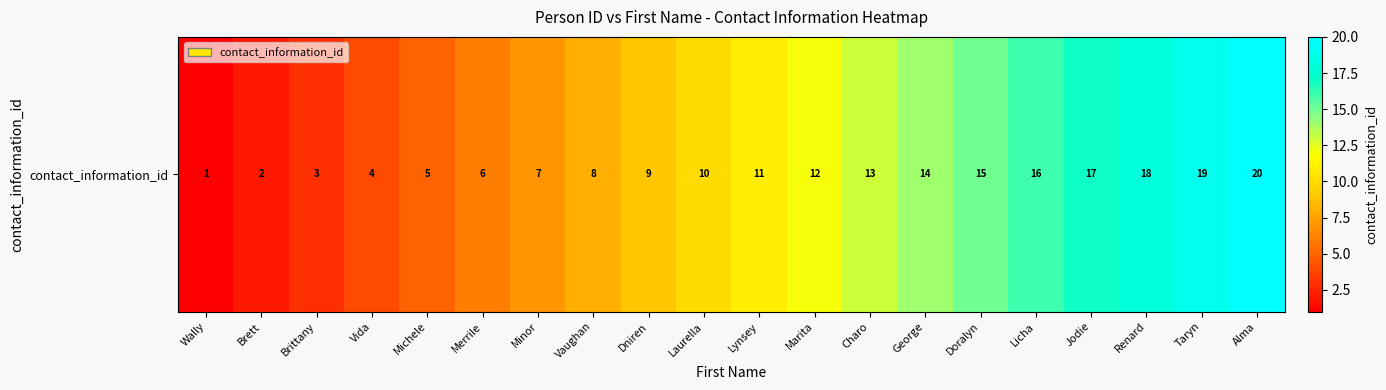

At which label does the data first exceed 11?

Marita